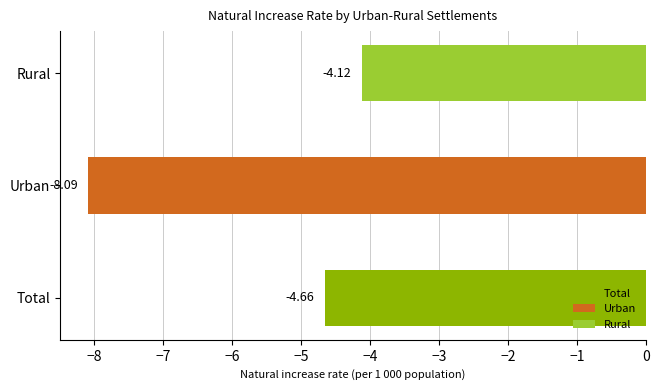

Which series has the largest range (max minus min)?

Urban